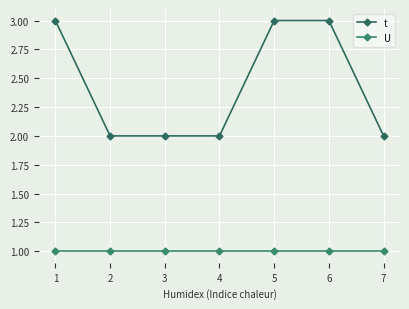

Which series has the largest range (max minus min)?

t